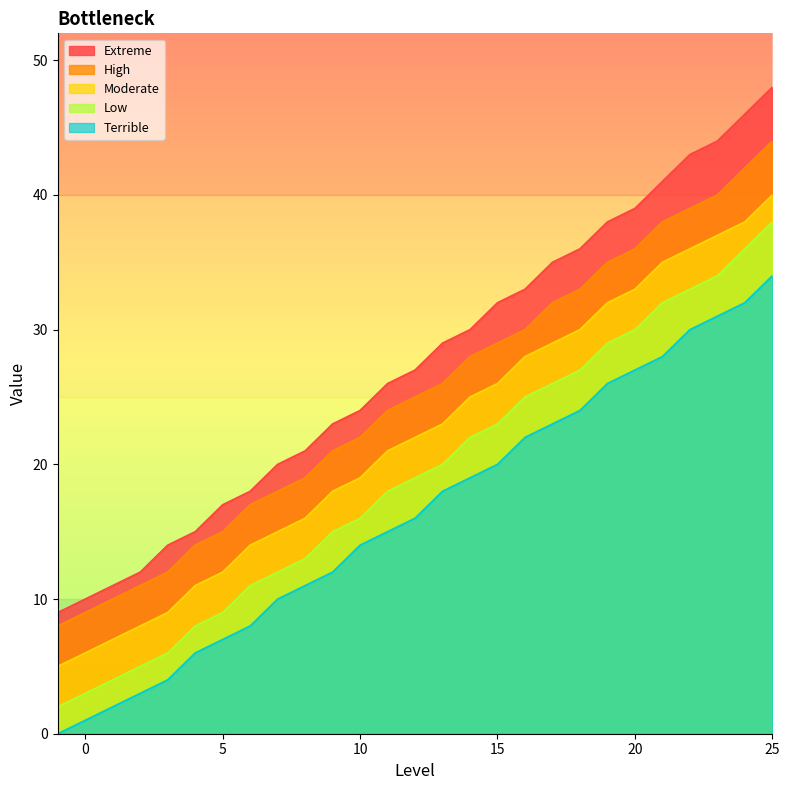

What is the difference between the maximum and minimum values in the High series?

36